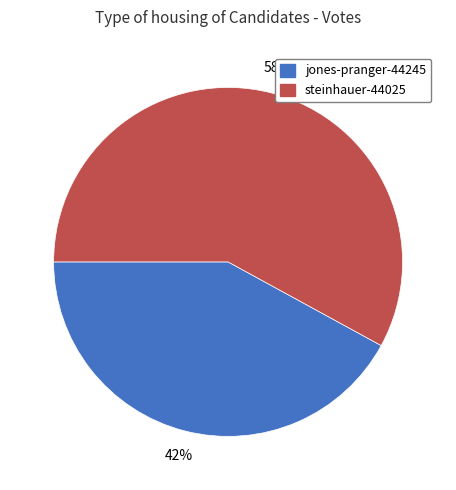

Which has a higher value, jones-pranger-44245 or steinhauer-44025?

steinhauer-44025